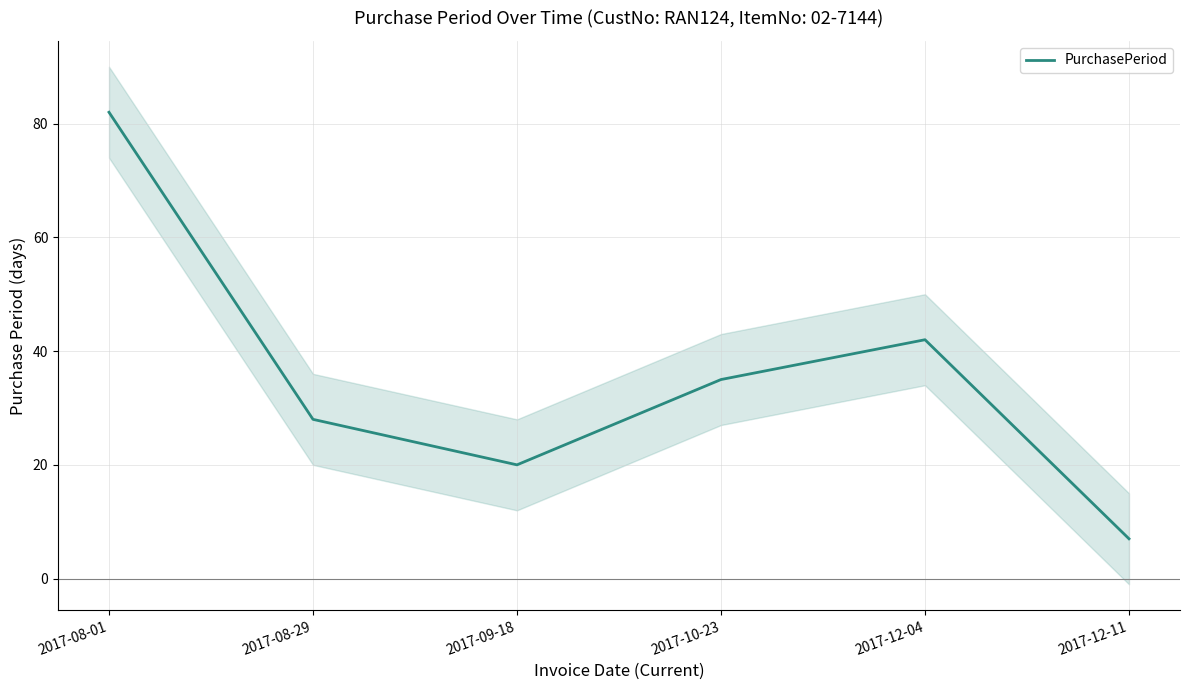

Rank the categories by value from highest to lowest.

2017-08-01, 2017-12-04, 2017-10-23, 2017-08-29, 2017-09-18, 2017-12-11